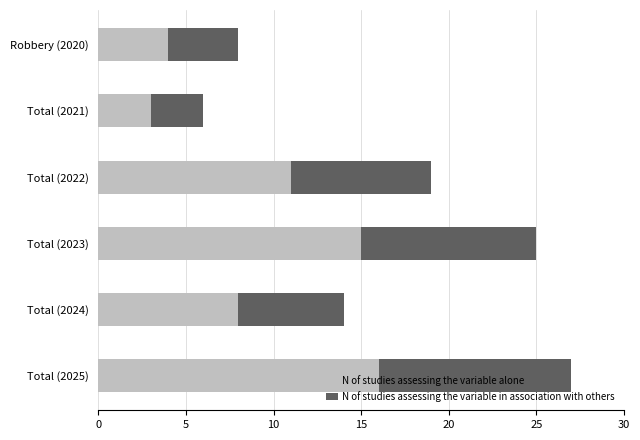

At which label is N of studies assessing the variable alone closest to 9?

Total (2024)